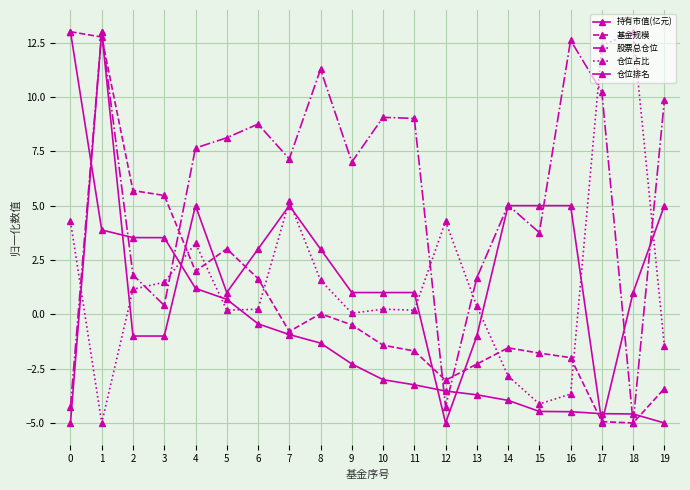

Which series changed the most between 3 and 10?

股票总仓位